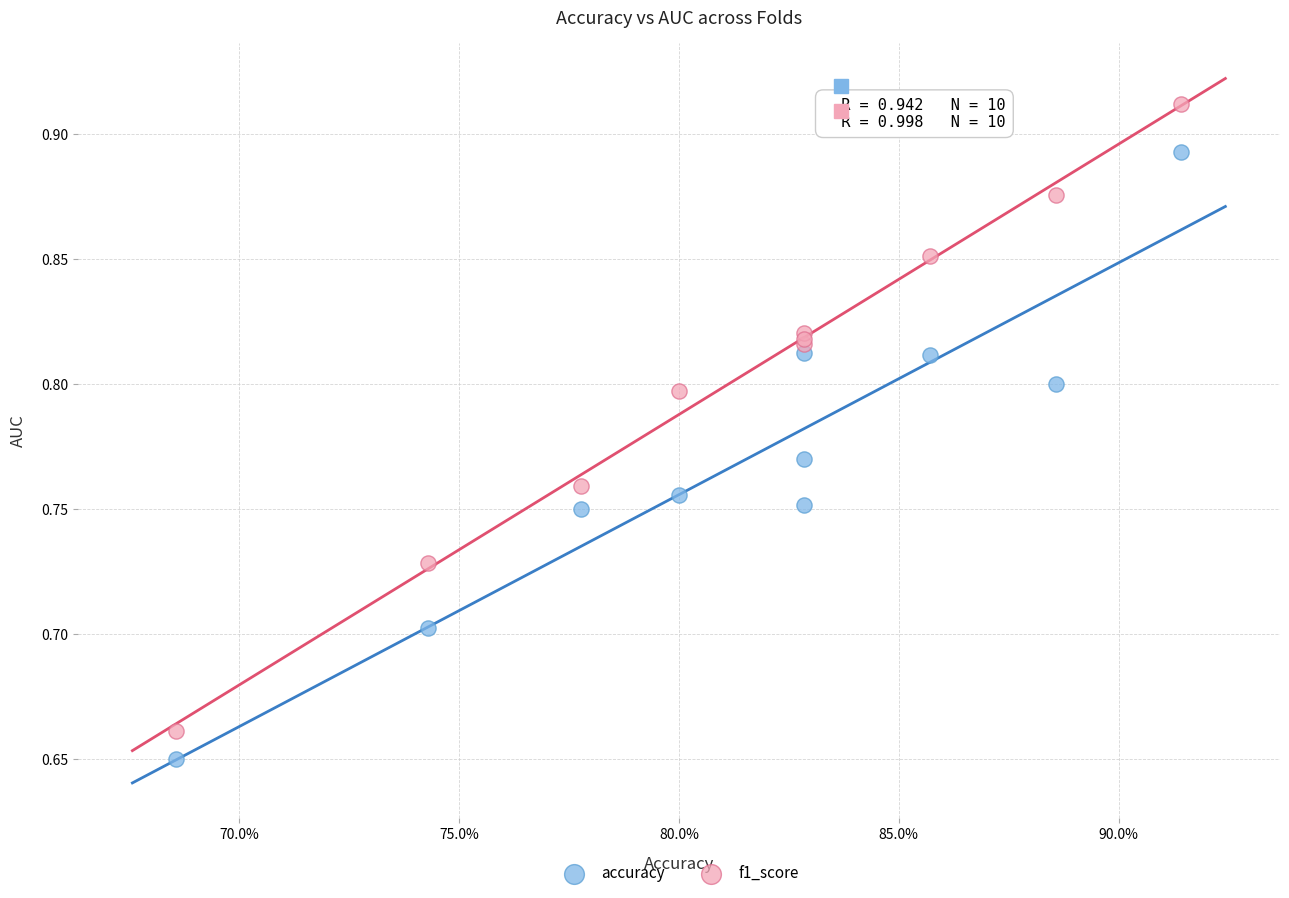

Which series has the largest Y range (max minus min)?

f1_score